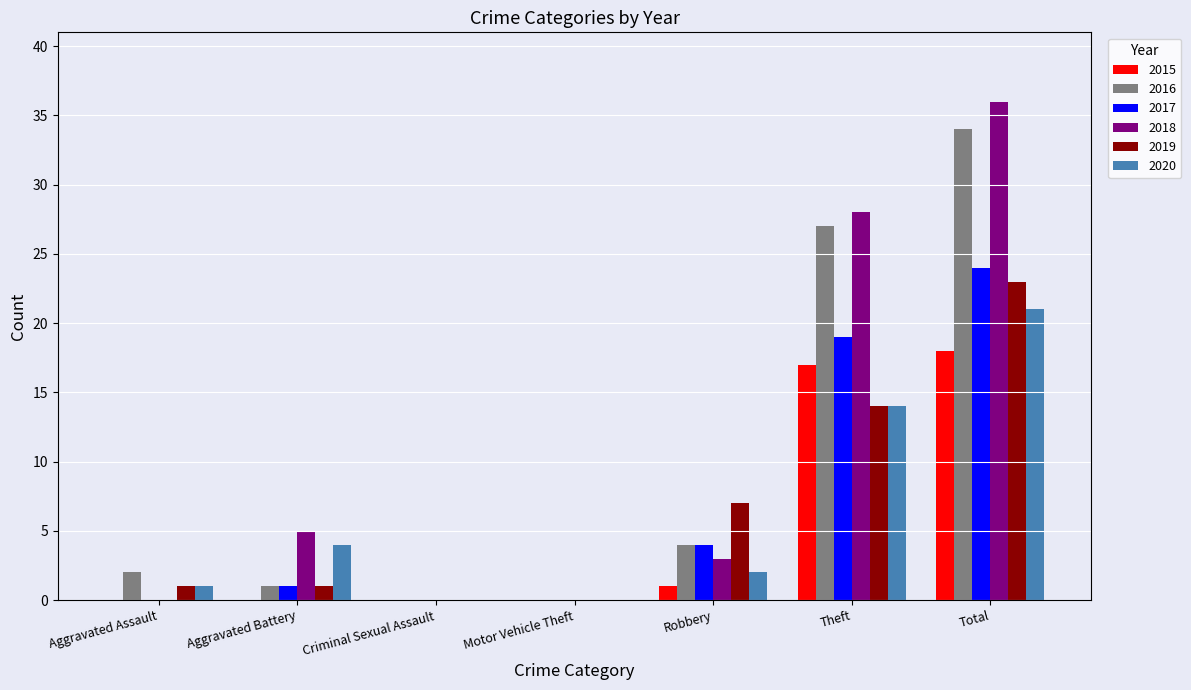

The 2017 series shows 13 at Motor Vehicle Theft. True or false?

False